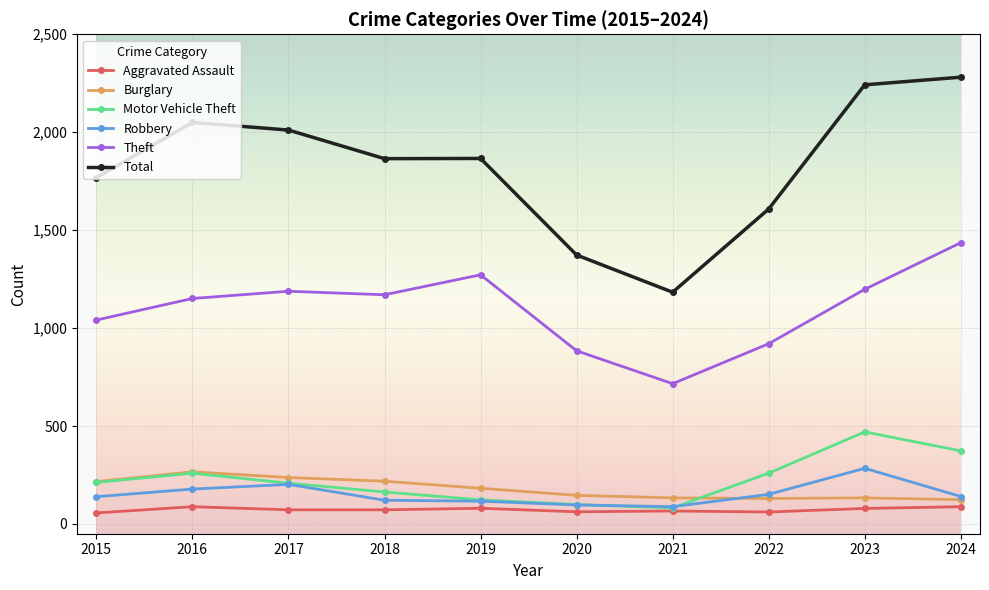

What is the value of the Motor Vehicle Theft point at the 5th from the left?

123